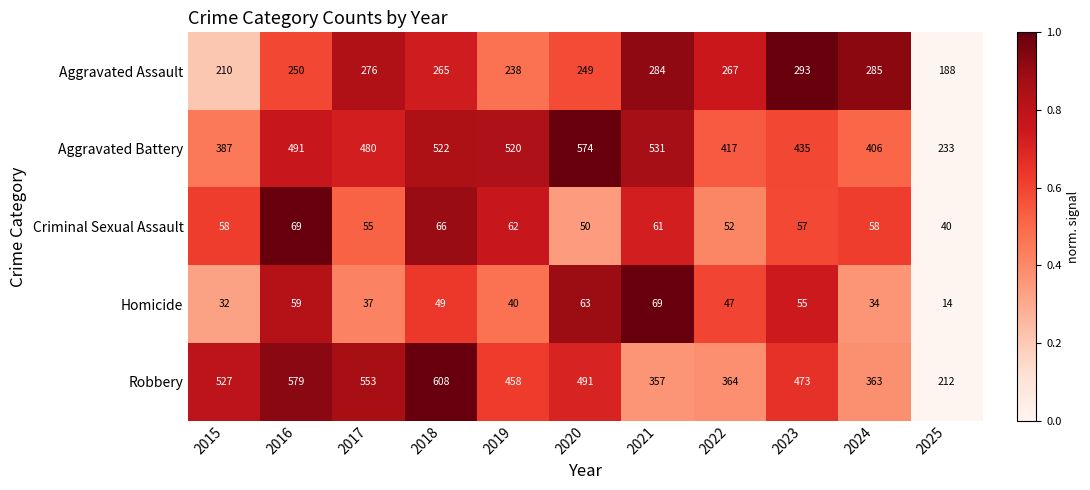

Rank the categories by Aggravated Assault value from lowest to highest.

2025, 2015, 2019, 2020, 2016, 2018, 2022, 2017, 2021, 2024, 2023